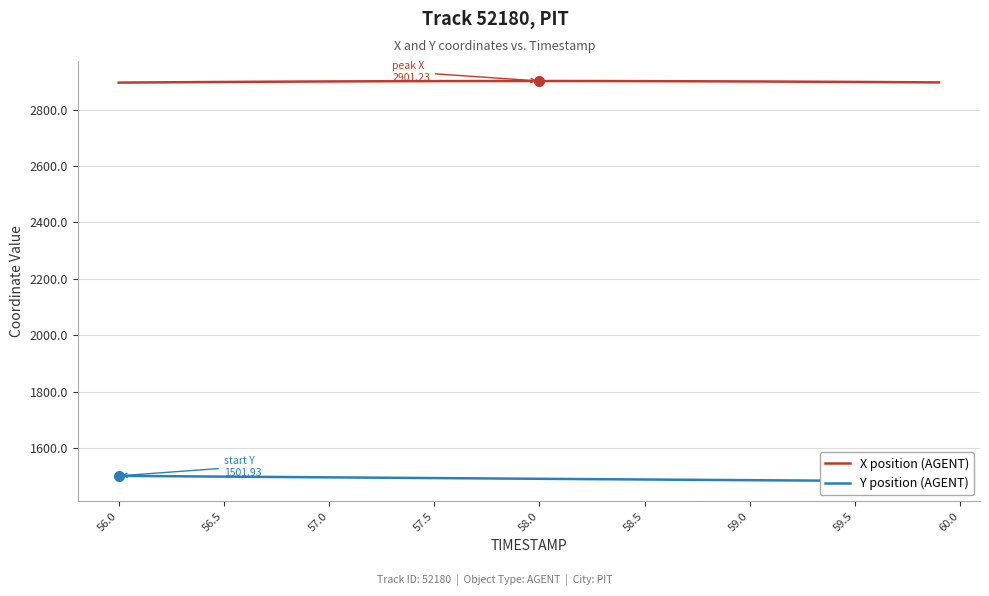

Read the Y position (AGENT) value at 56.0.

1501.9